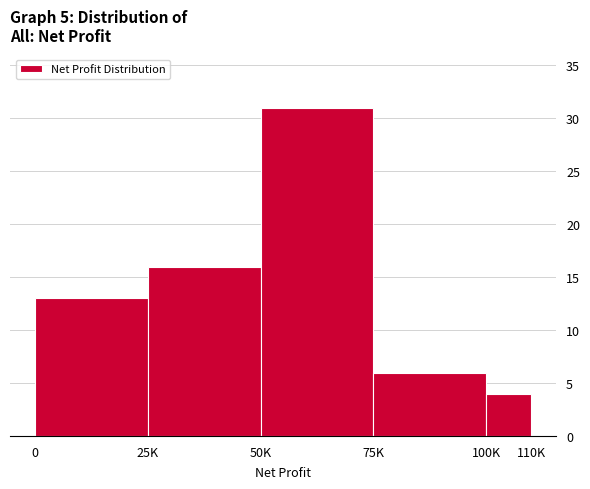

Reading right to left, list all the values displayed in this chart.

4	6	31	16	13